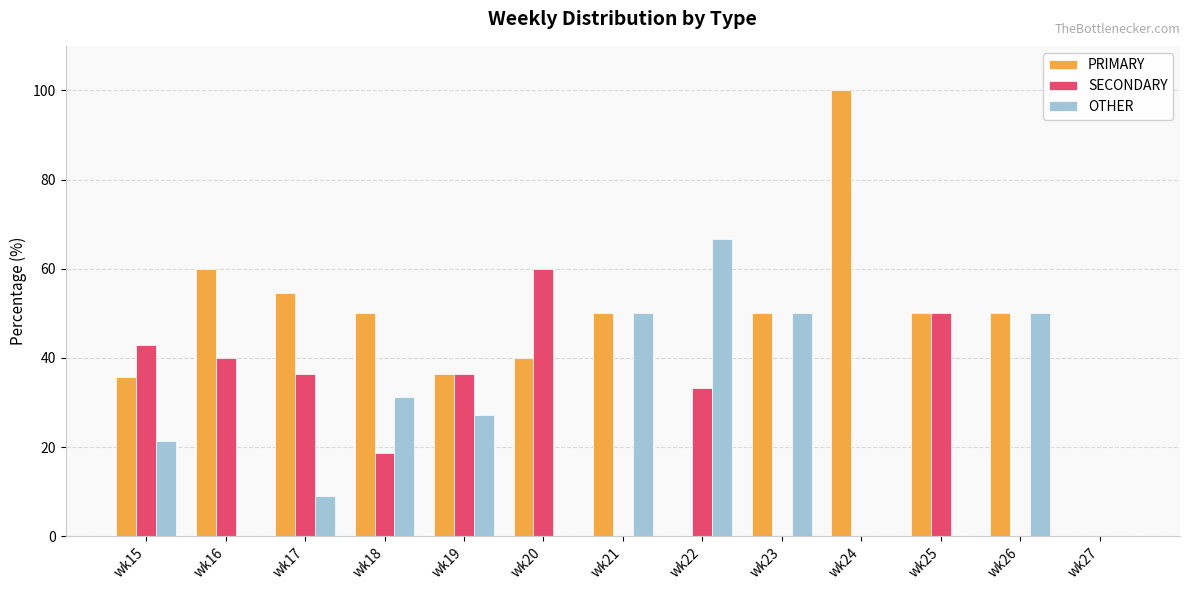

What is the total value across all series at wk25?

100.0